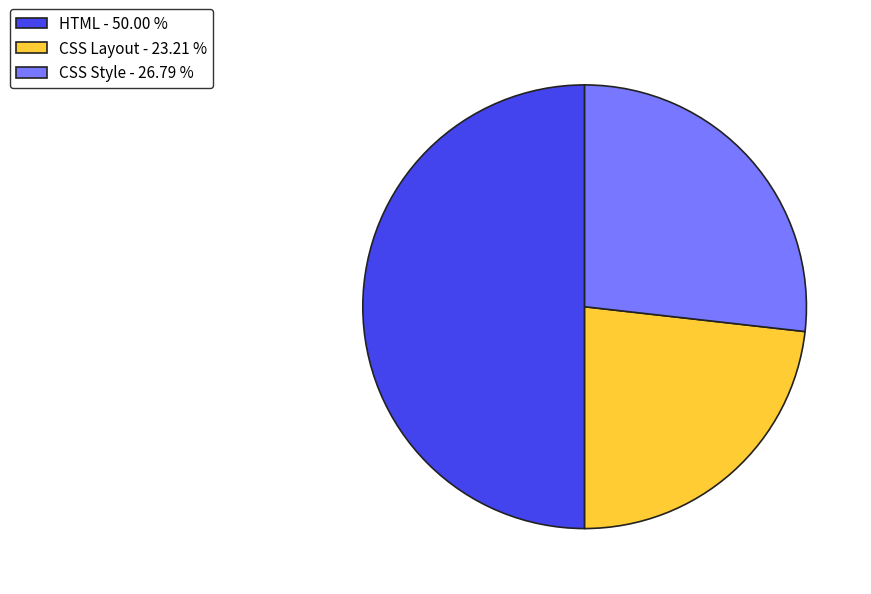

Approximately how many times larger is the value at CSS Style compared to HTML?

0.5